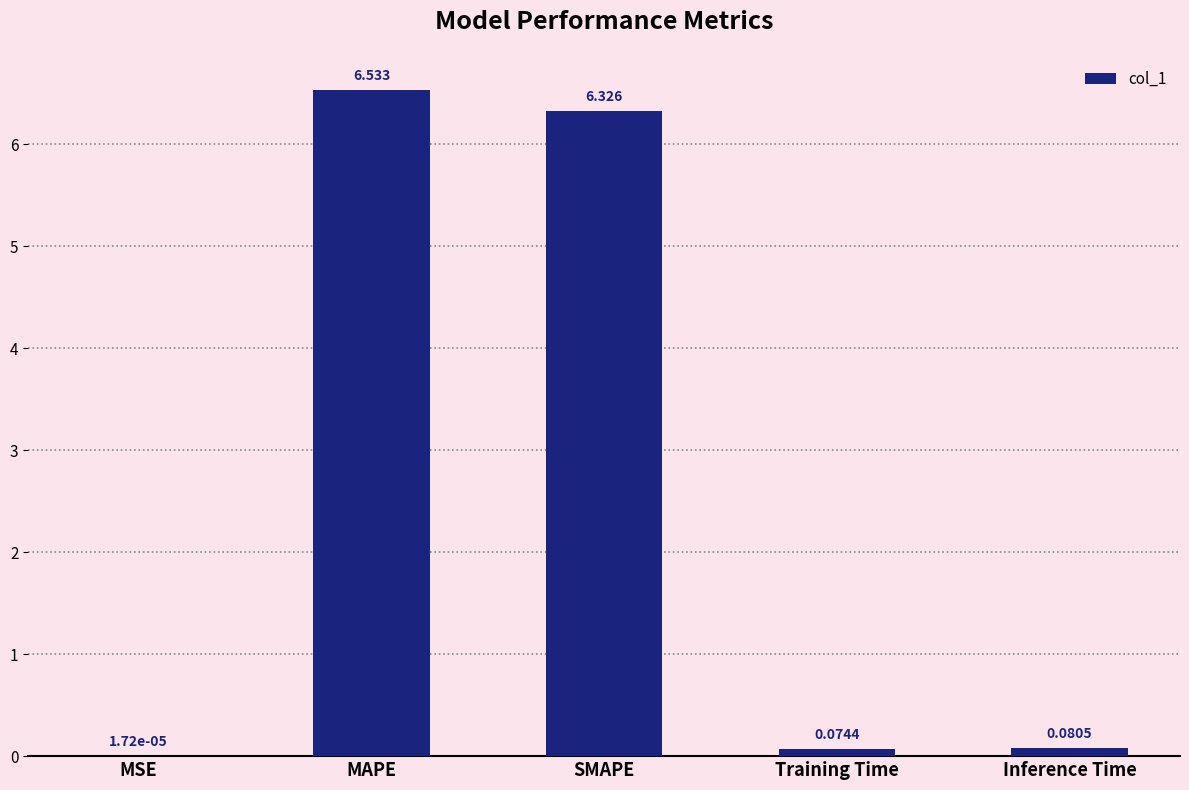

The chart shows a value of 6.3 at SMAPE. True or false?

True